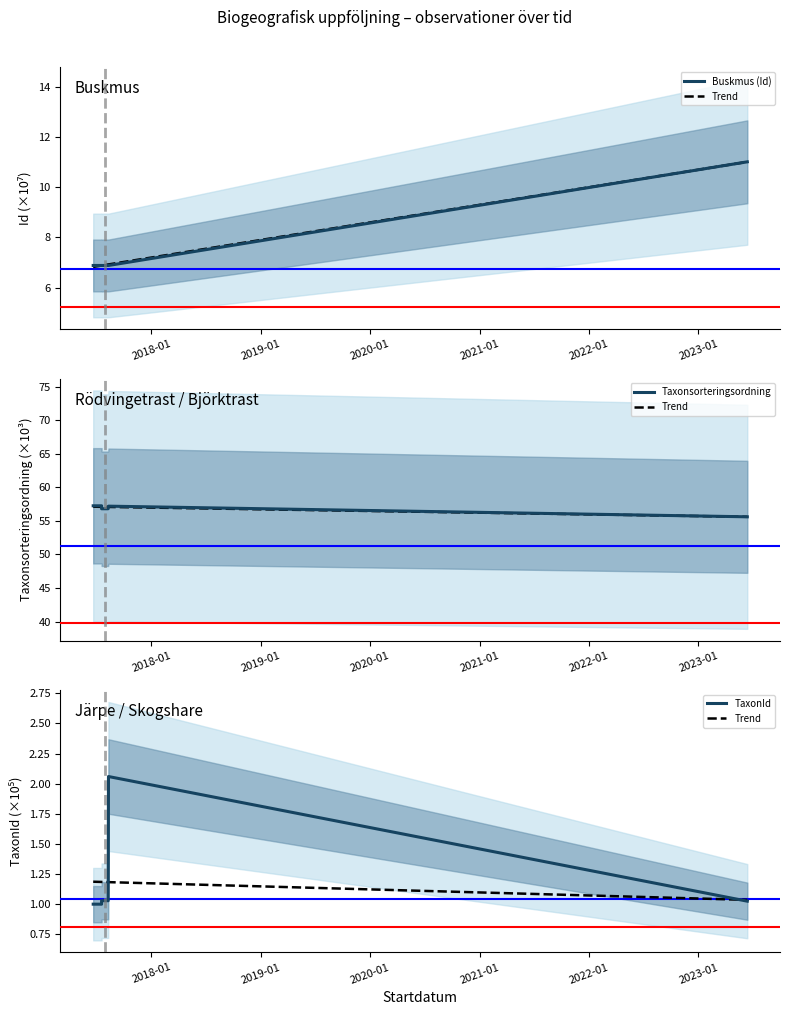

Which series has the largest range (max minus min)?

Buskmus (Id)